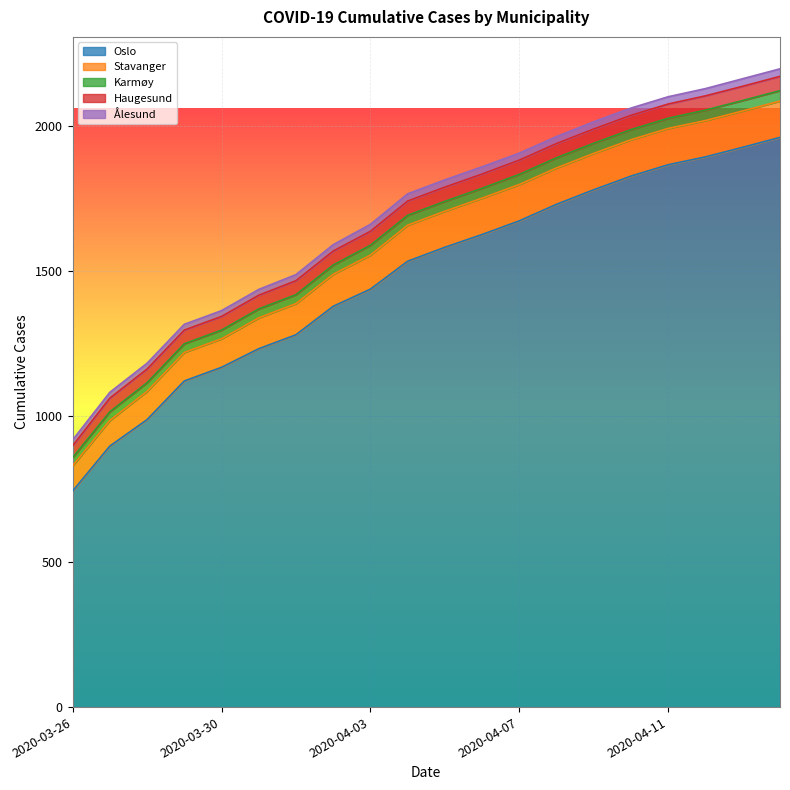

Rank the categories by Oslo value from lowest to highest.

2020-03-26, 2020-03-27, 2020-03-28, 2020-03-29, 2020-03-30, 2020-03-31, 2020-04-01, 2020-04-02, 2020-04-03, 2020-04-04, 2020-04-05, 2020-04-06, 2020-04-07, 2020-04-08, 2020-04-09, 2020-04-10, 2020-04-11, 2020-04-12, 2020-04-13, 2020-04-14